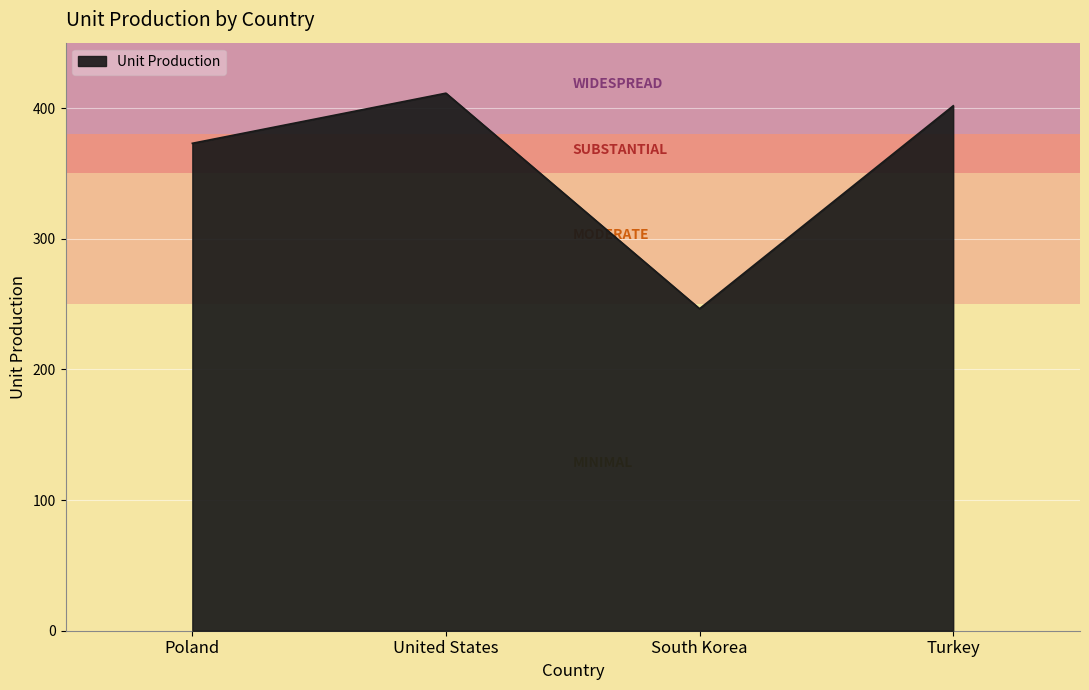

List the labels in order of value, smallest first.

South Korea, Poland, Turkey, United States